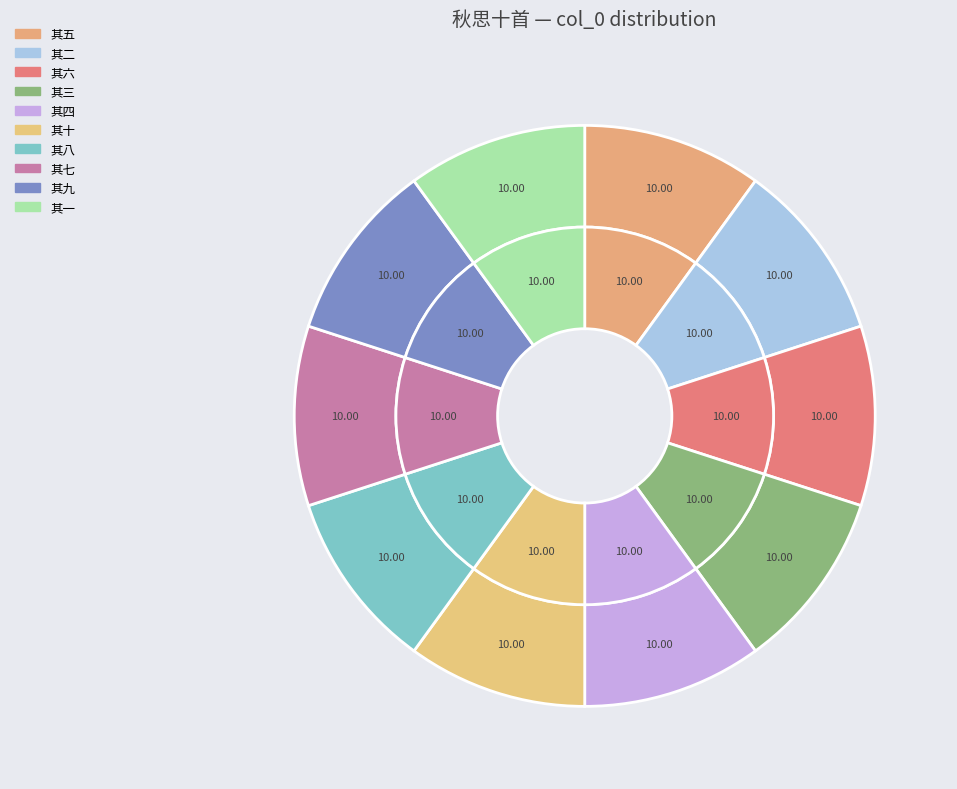

Is there any slice that represents more than half of the pie?

No